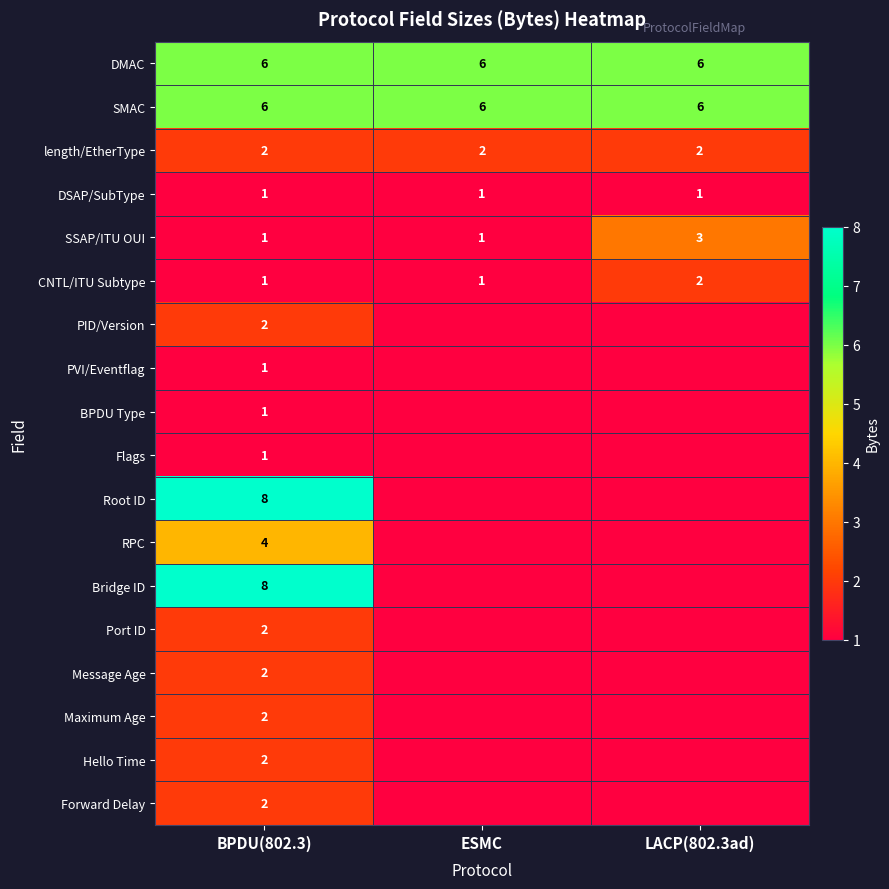

What is the difference between the highest and lowest values at ESMC?

6